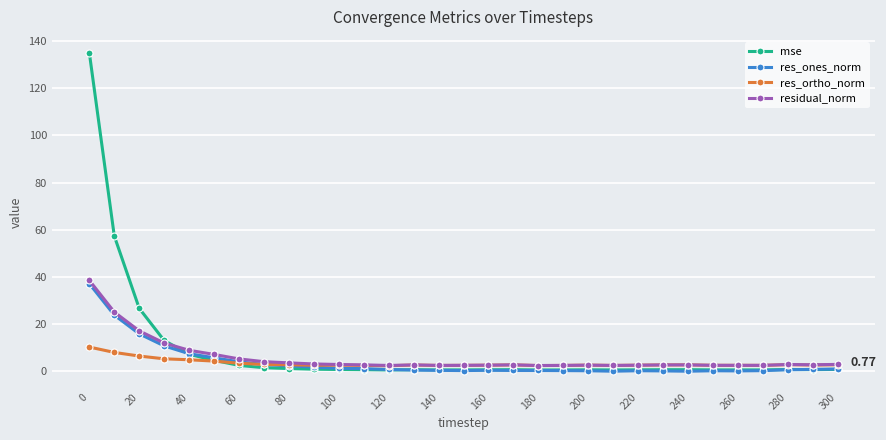

True or false: res_ortho_norm has more than 2 interior local peaks.

True